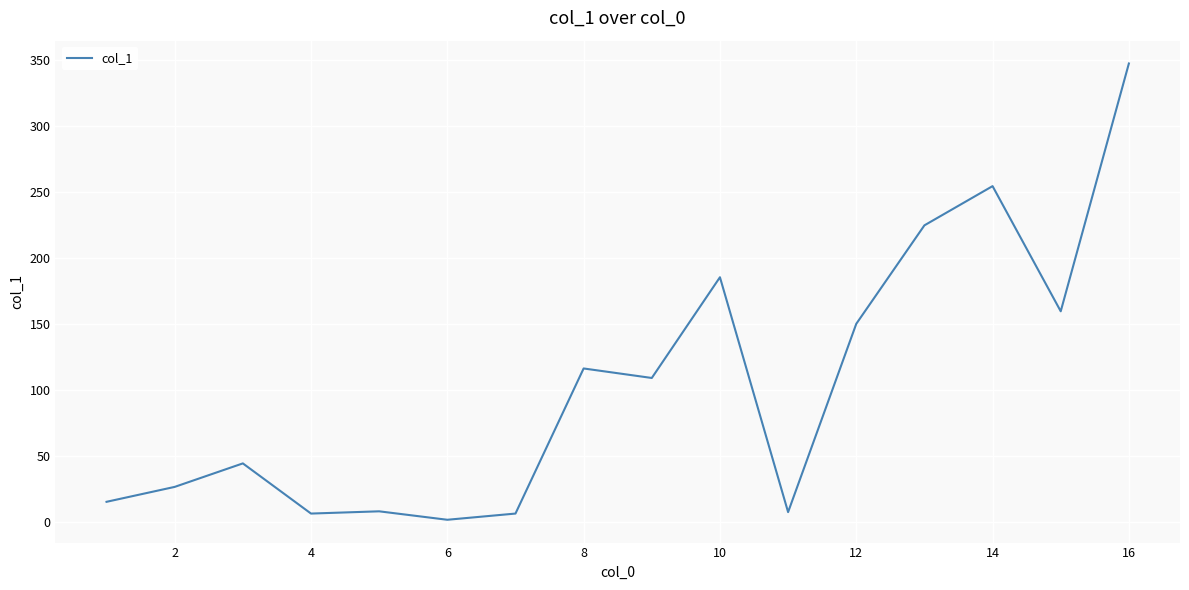

How many lines are shown in the chart?

1